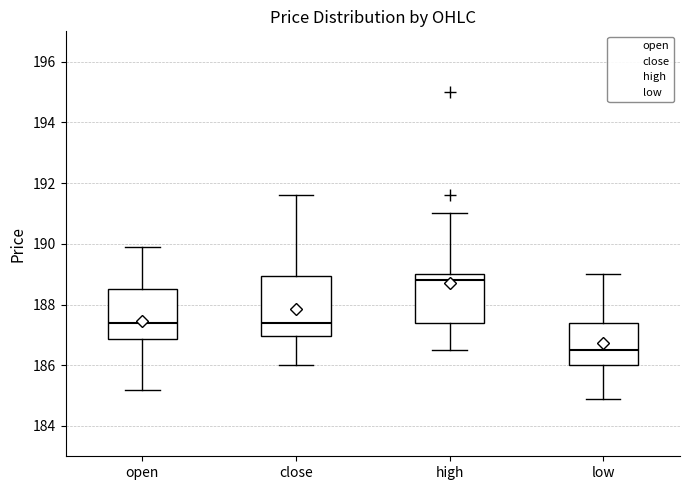

Where does the upper whisker of the box for open end on the y-axis? The values are not printed on the chart, so give them approximately, as read against the axis.

190.0